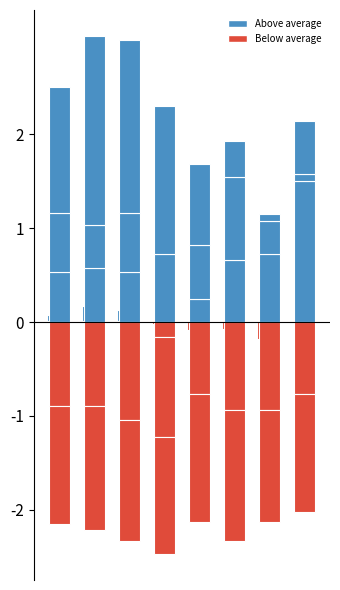

At 3, list the series in order from largest to smallest.

Above average, Below average